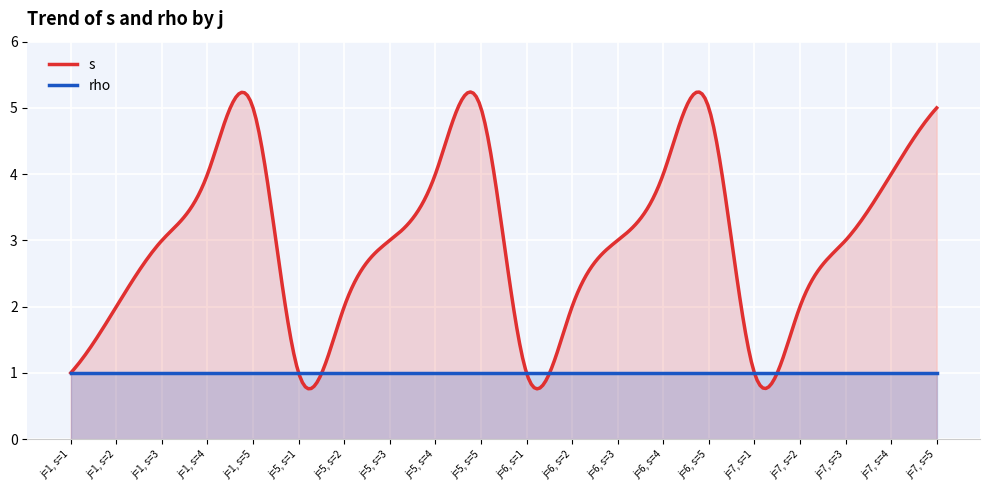

What is the value of the s point at the 2nd from the left?

2